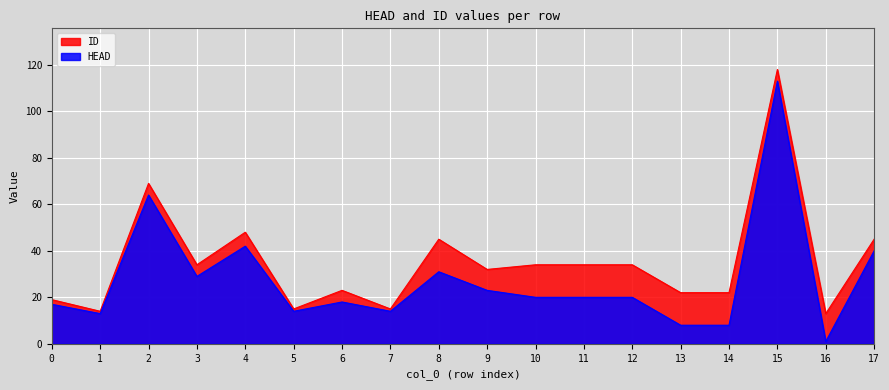

At which label does ID reach its minimum?

16